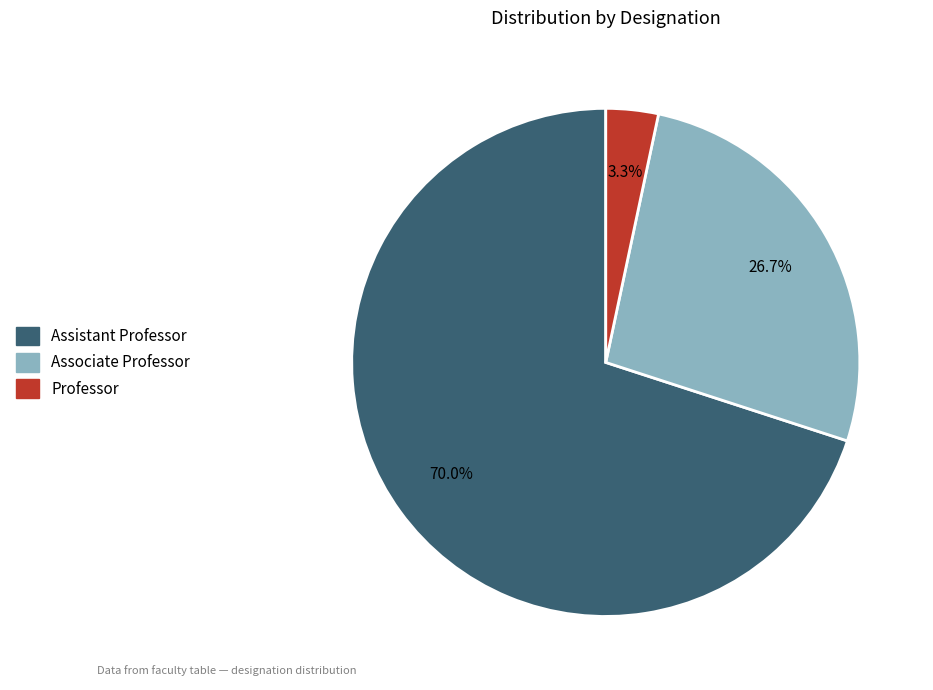

Does any single category account for the majority?

Yes